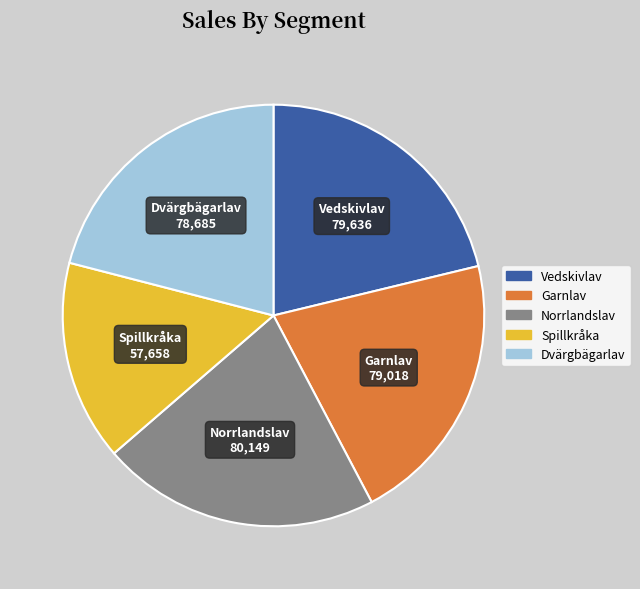

How many slices are in this pie chart?

5